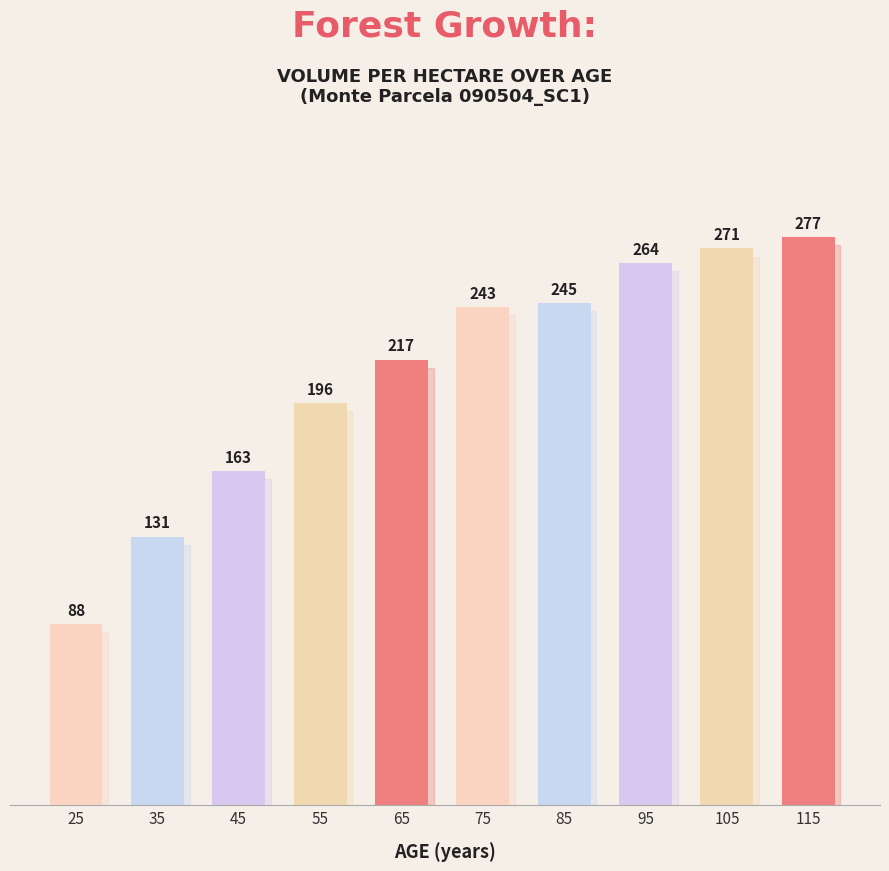

What is the value of the 7th bar from the left?

244.7